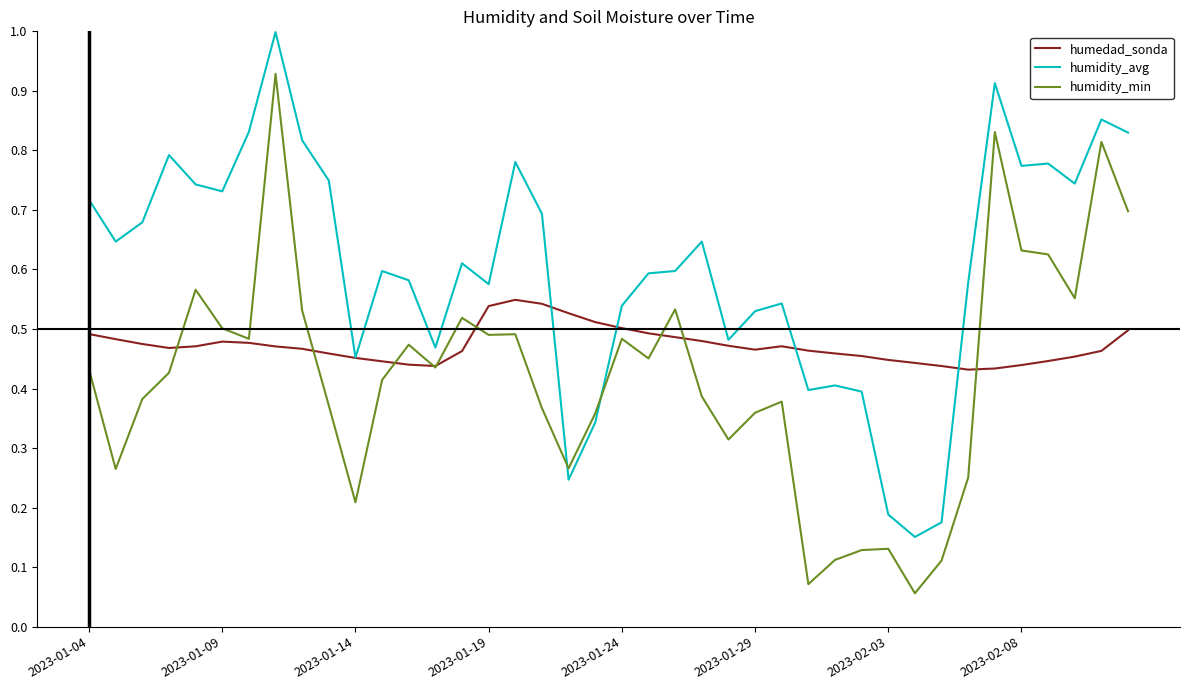

True or false: humedad_sonda has more than 2 interior local peaks.

True